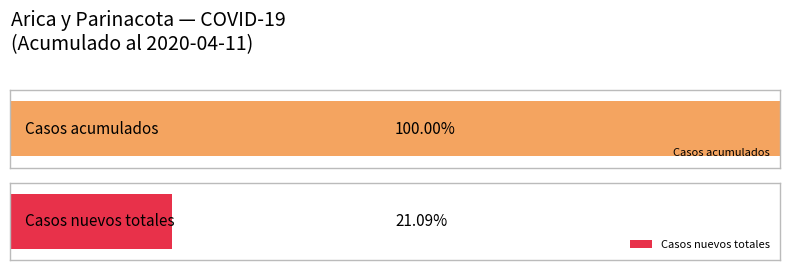

What are all the series names shown in the legend?

Casos acumulados, Casos nuevos totales